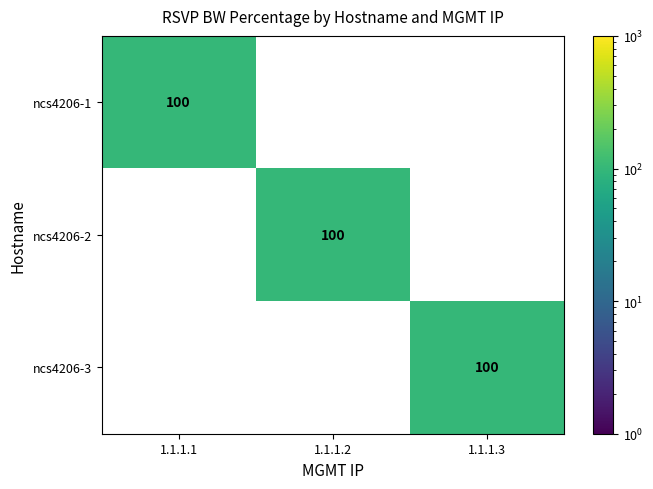

What is the sum of all ncs4206-3 values?

100